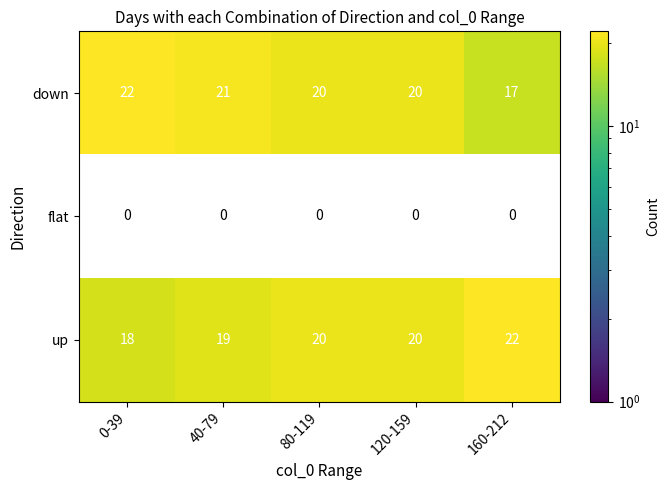

Which series has the widest spread of values?

down